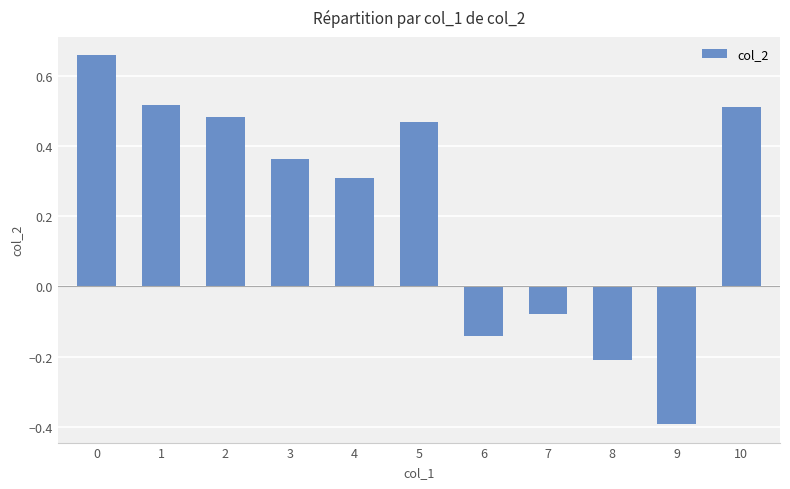

Between 3 and 10, which is larger?

10